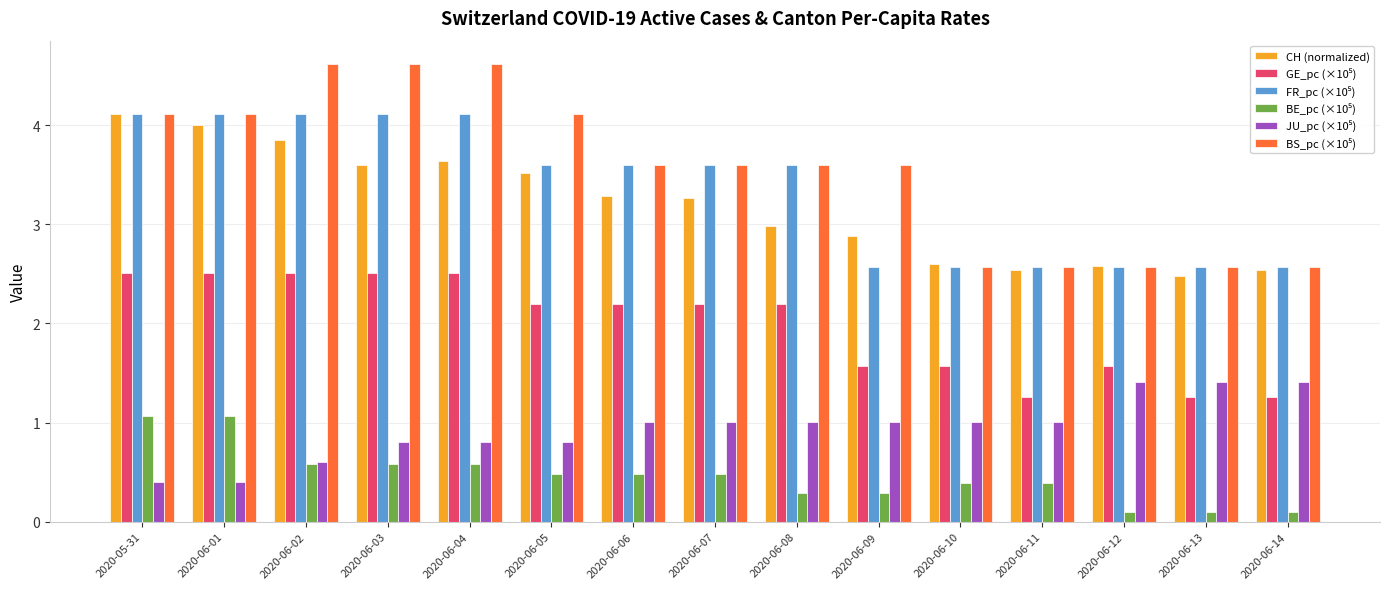

What is the maximum value shown in the chart?

4.6